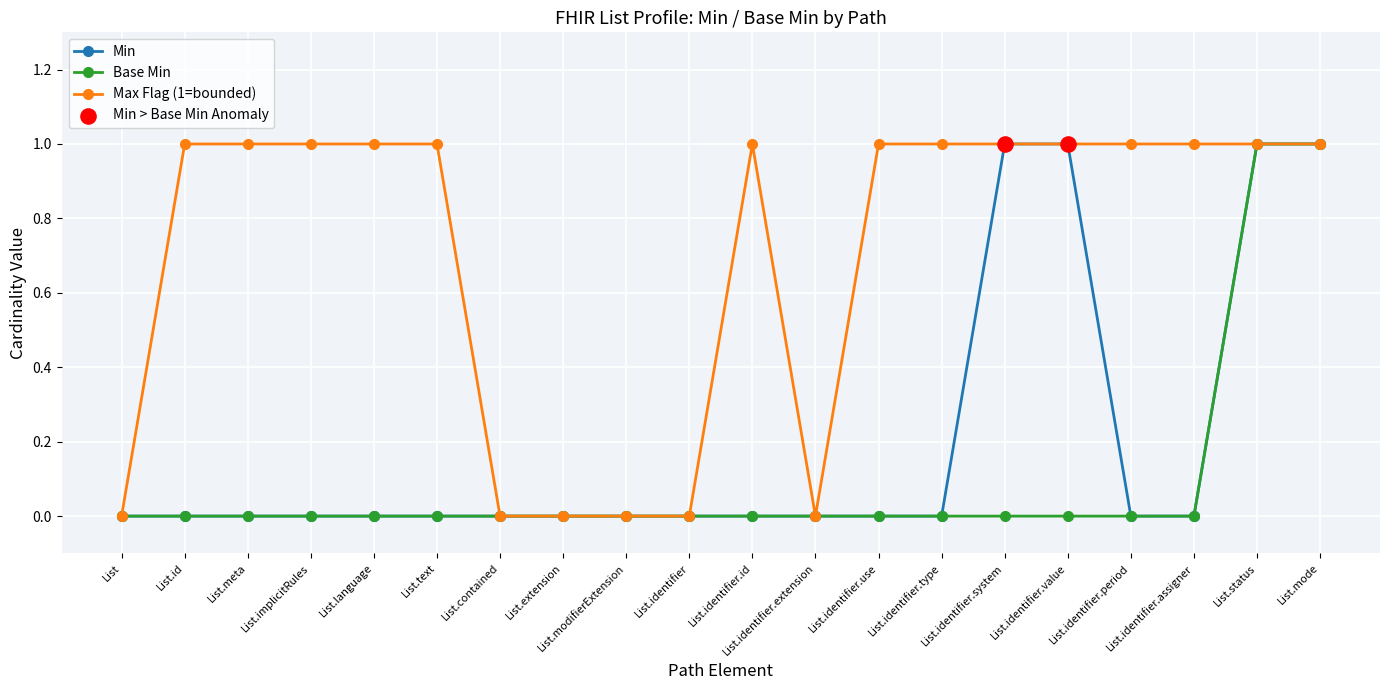

Which series has the largest total across all categories?

Max Flag (1=bounded)